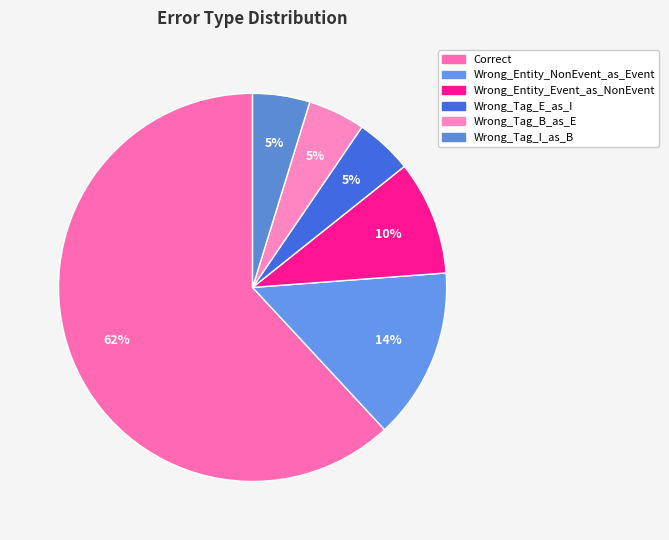

Does Correct represent more than half of the total?

Yes